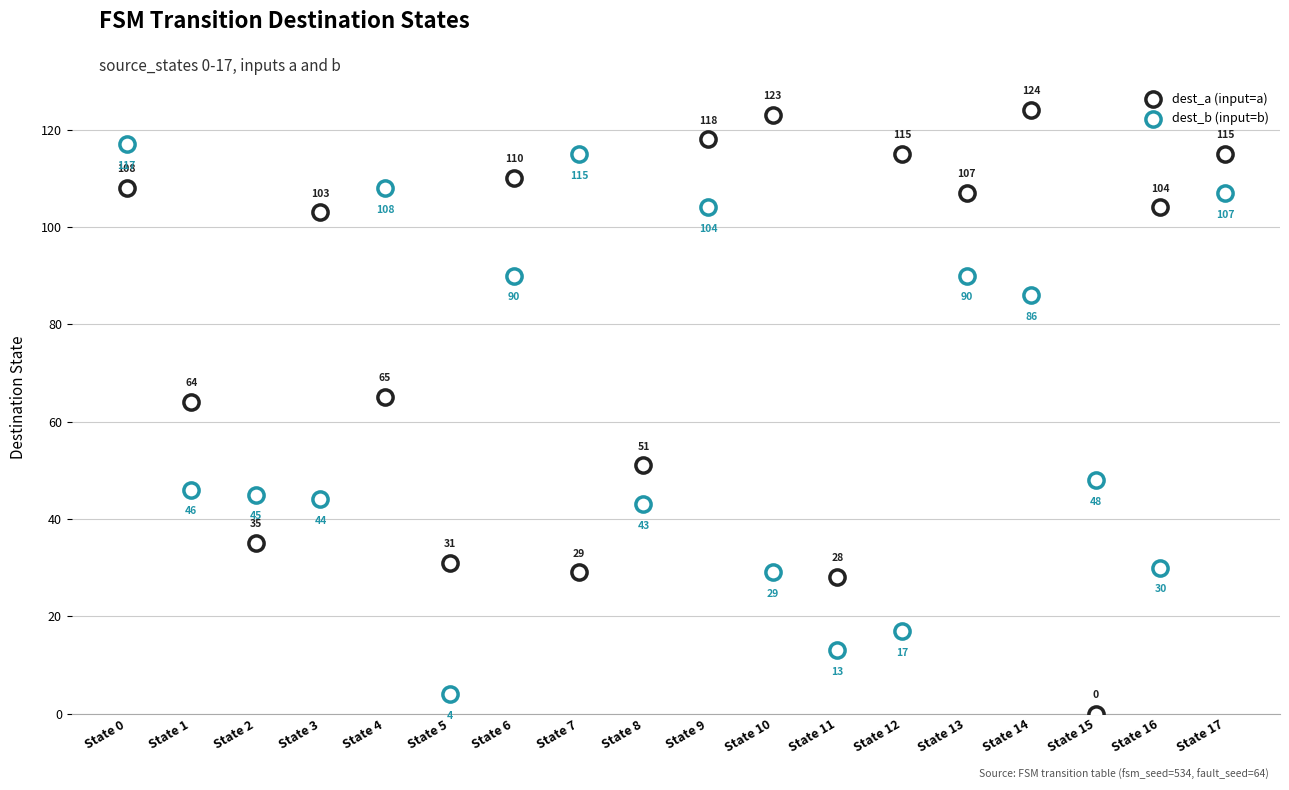

How many data points are displayed?

36